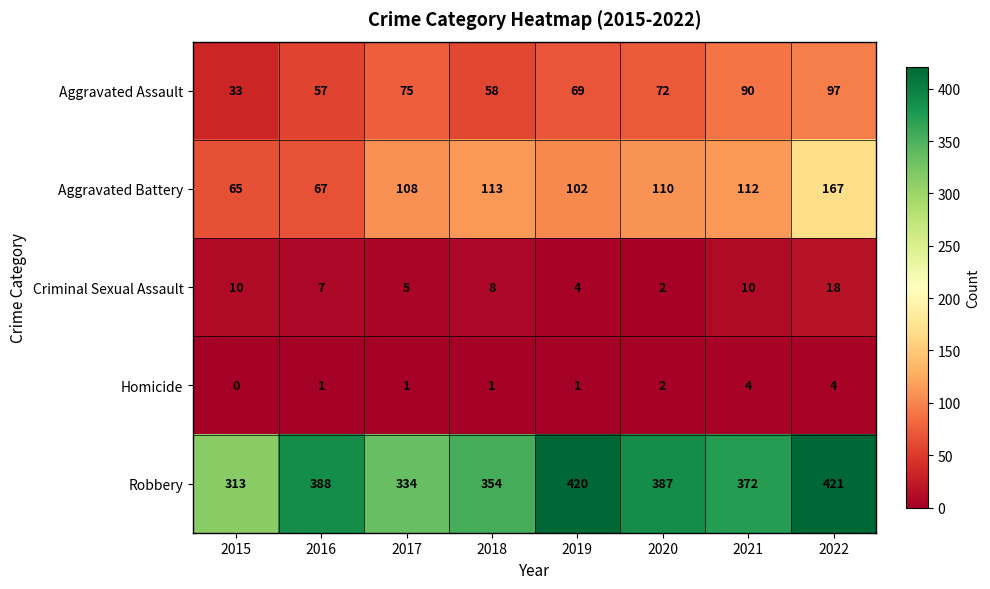

Rank the categories by Robbery value from highest to lowest.

2022, 2019, 2016, 2020, 2021, 2018, 2017, 2015